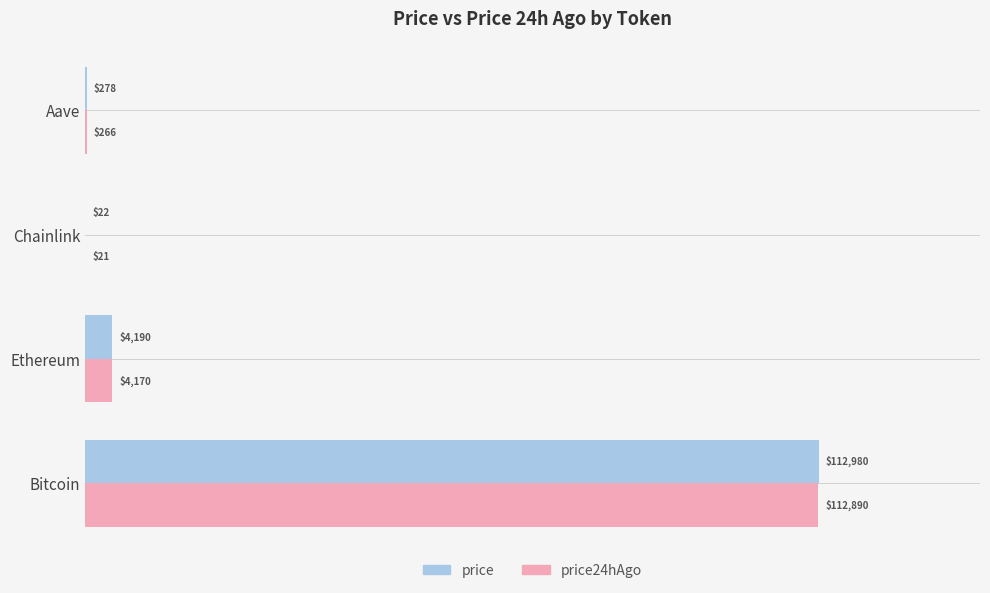

The price24hAgo series shows 265.7 at Aave. True or false?

True